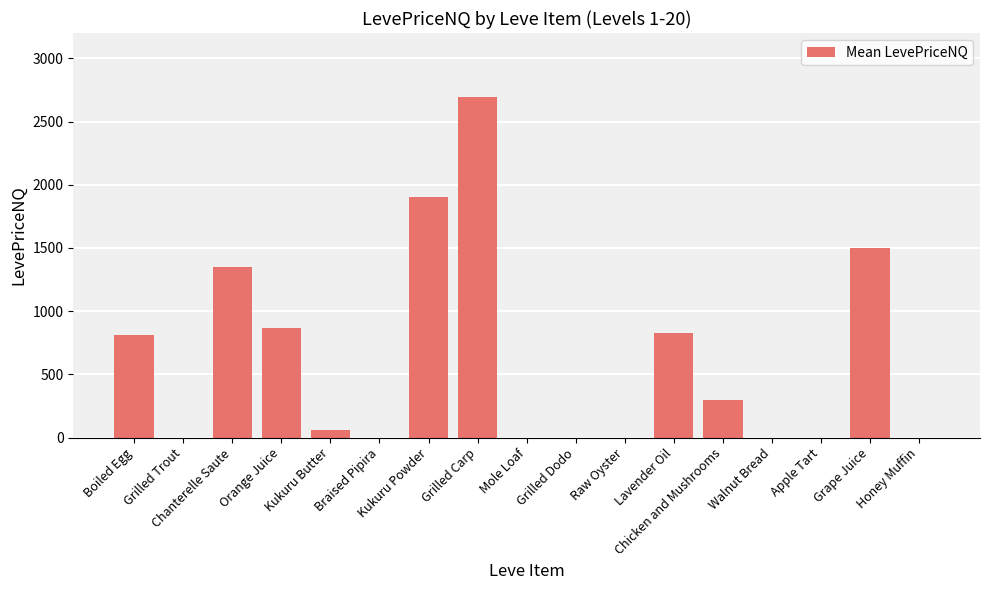

The value at Grilled Dodo is -1261.9. True or false?

False